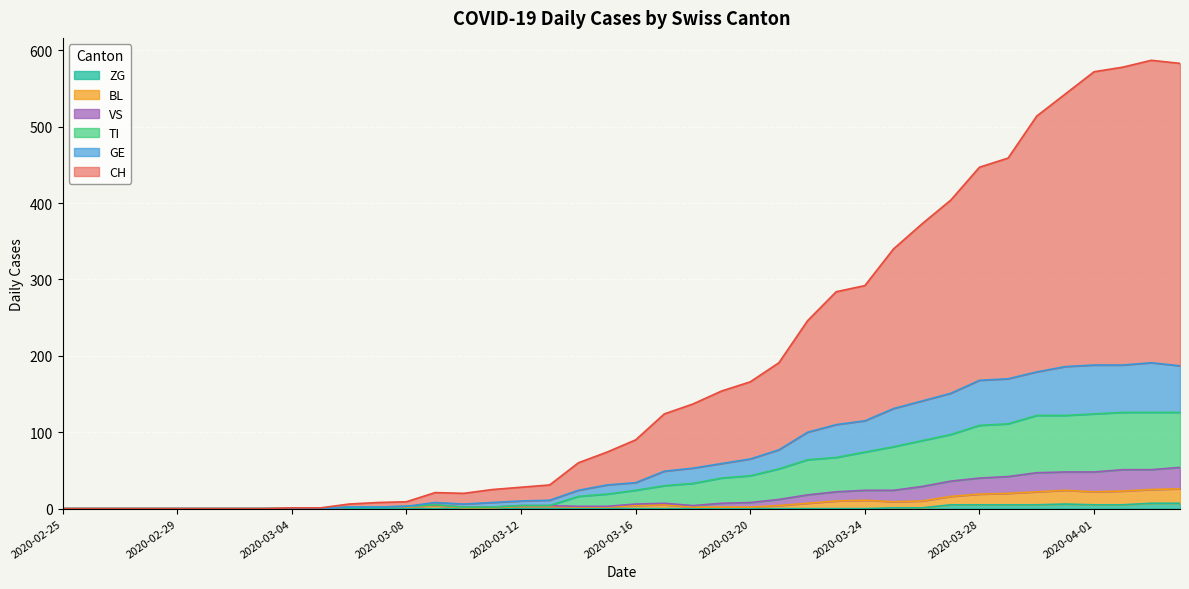

At how many categories does at least one series exceed 348?

14